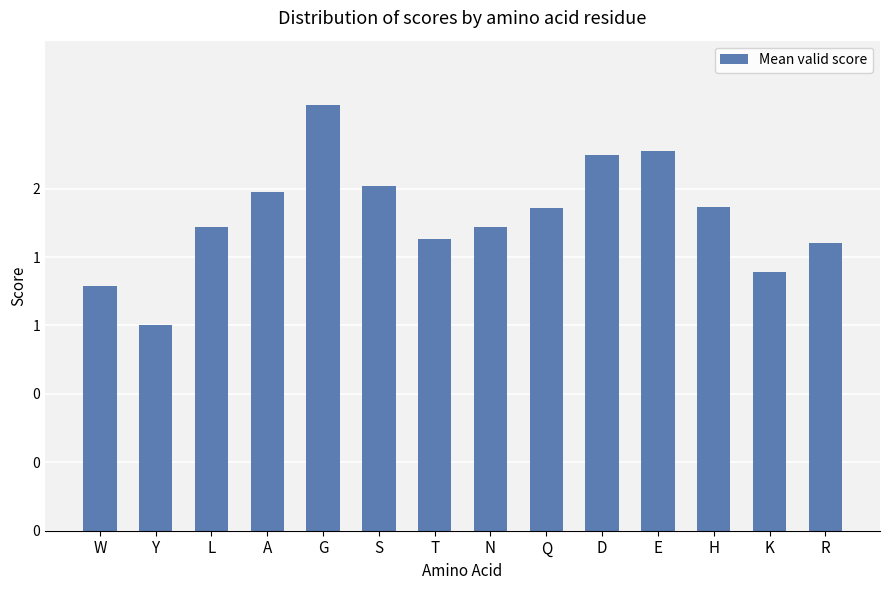

What is the value of the 10th bar from the left?

2.2